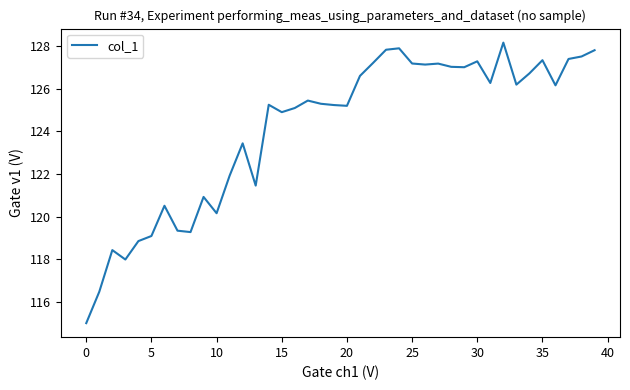

What is the difference between the maximum and minimum values?

13.1